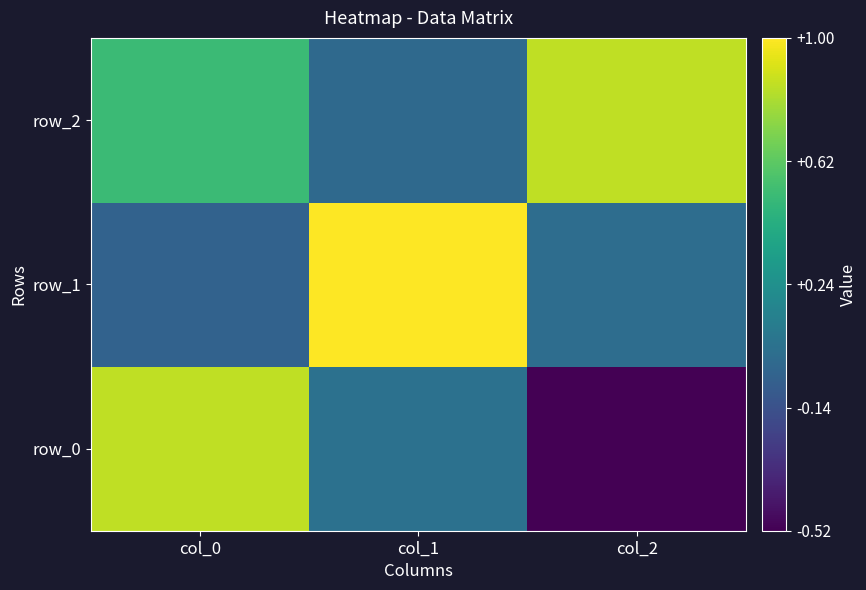

Reading left to right, list all the values displayed in this chart.

row_0: 0.9	0.0	-0.5
row_1: -0.0	1.0	0.0
row_2: 0.5	0.0	0.9